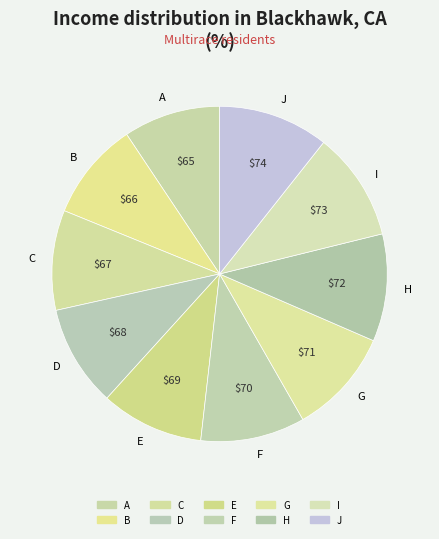

Is the sum of D and H greater than half?

No